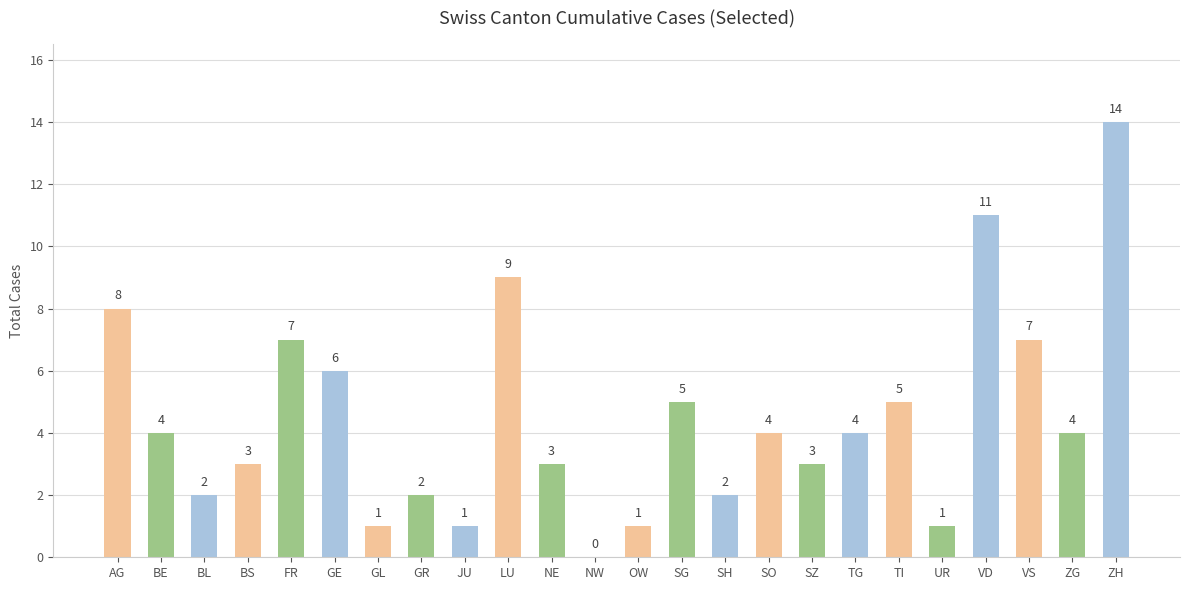

At which label does the data first exceed 4?

AG